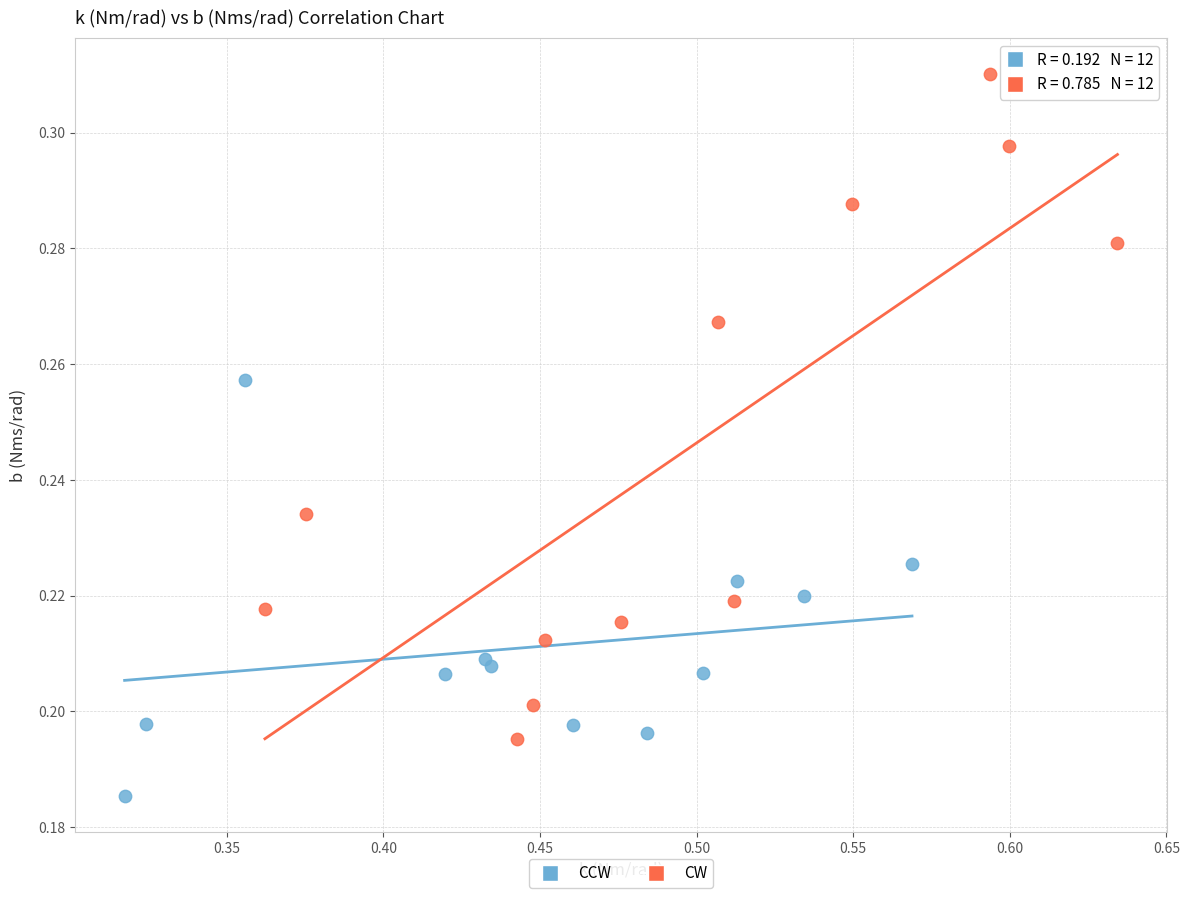

Which series contains the lowest Y value?

CCW